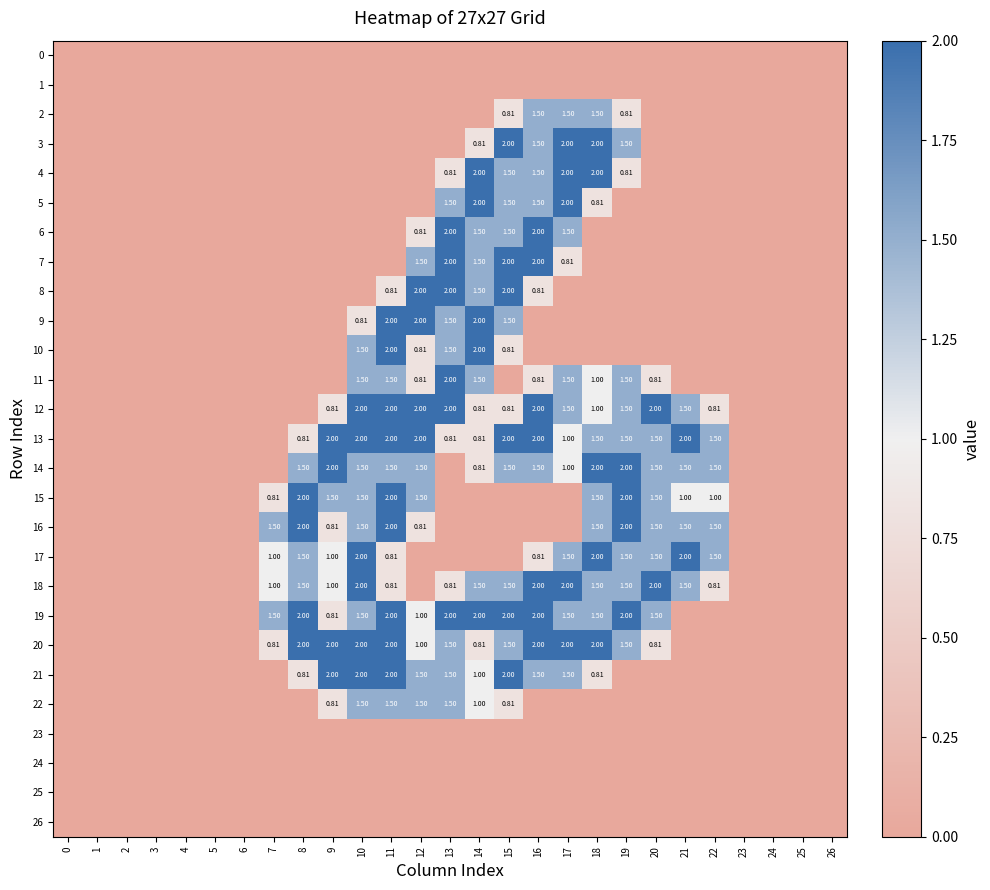

At which label is 9 closest to 1?

10